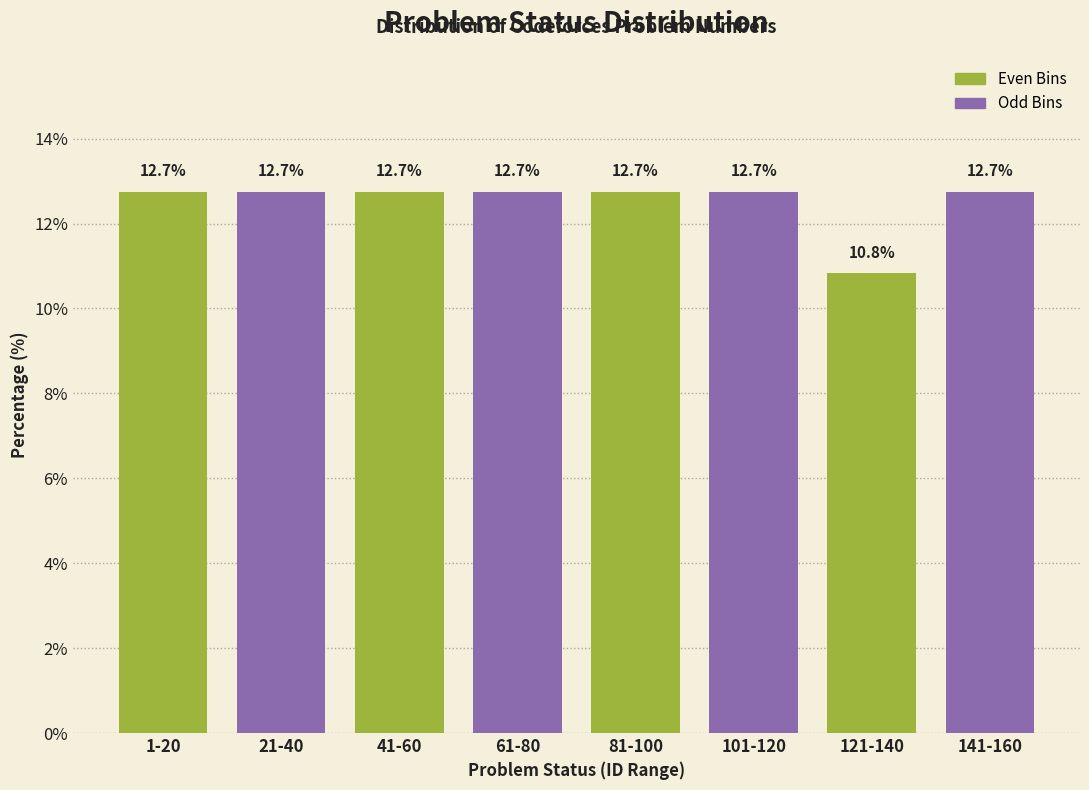

Reading left to right, list all the values displayed in this chart.

12.7	12.7	12.7	12.7	12.7	12.7	10.8	12.7